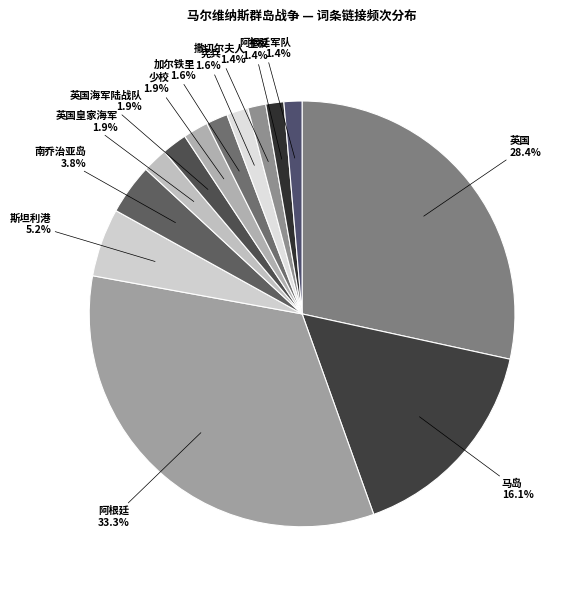

To the nearest percent, what percentage of the pie is 英国皇家海军?

2%